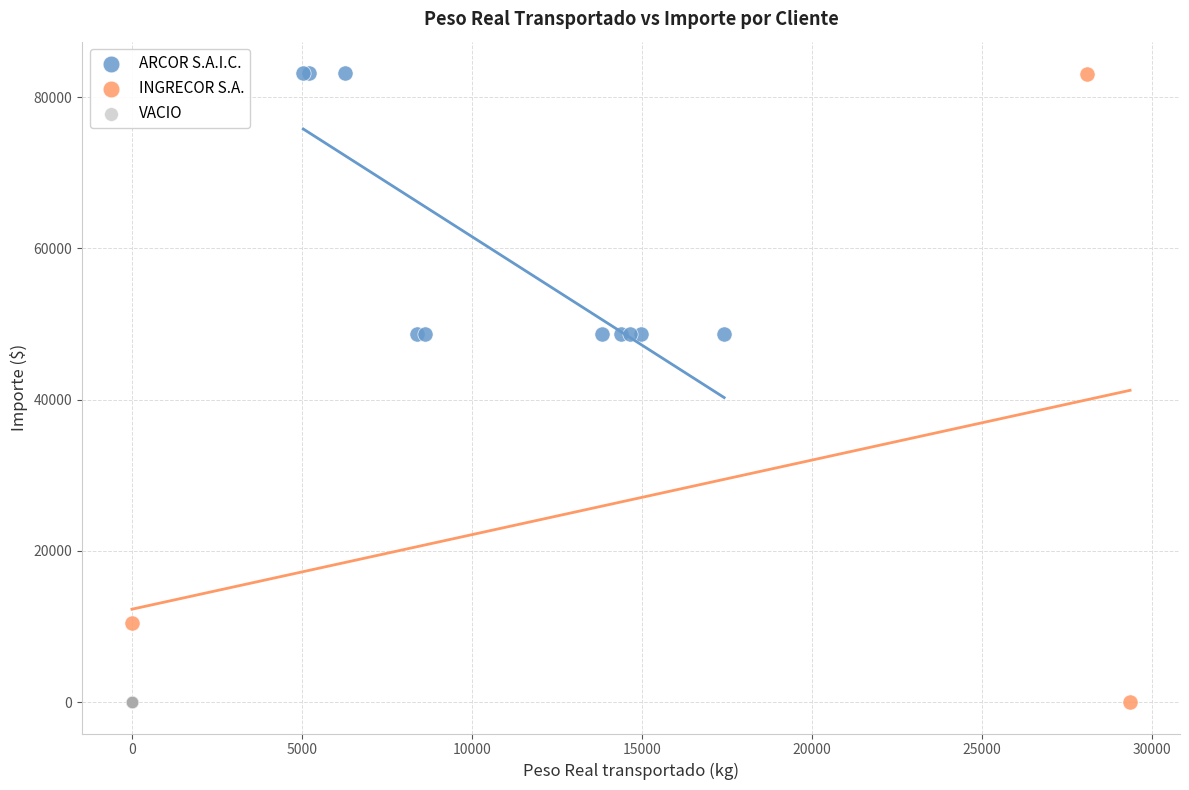

What are all the series names shown in the legend?

ARCOR S.A.I.C., INGRECOR S.A., VACIO